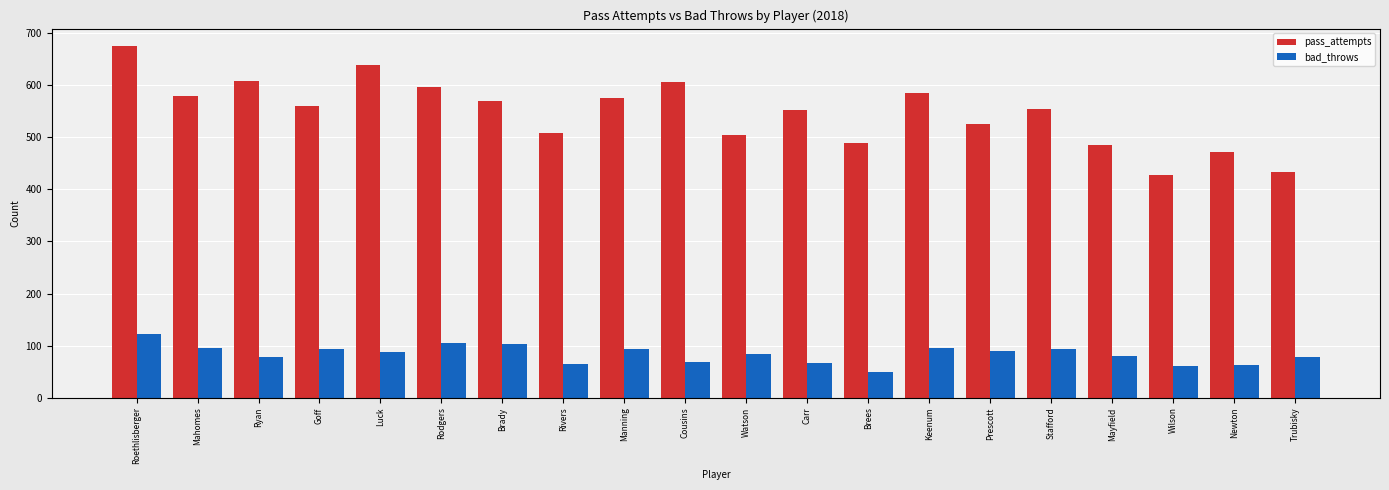

Which series has the widest spread of values?

pass_attempts